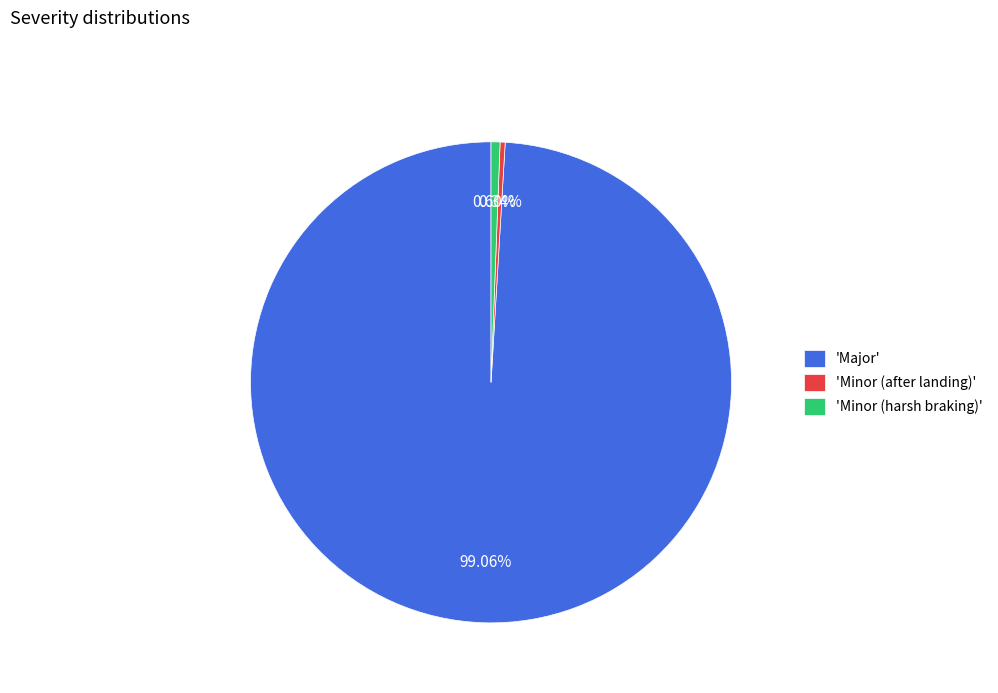

Do 'Minor (harsh braking)' and 'Major' together represent more than half of the pie?

Yes